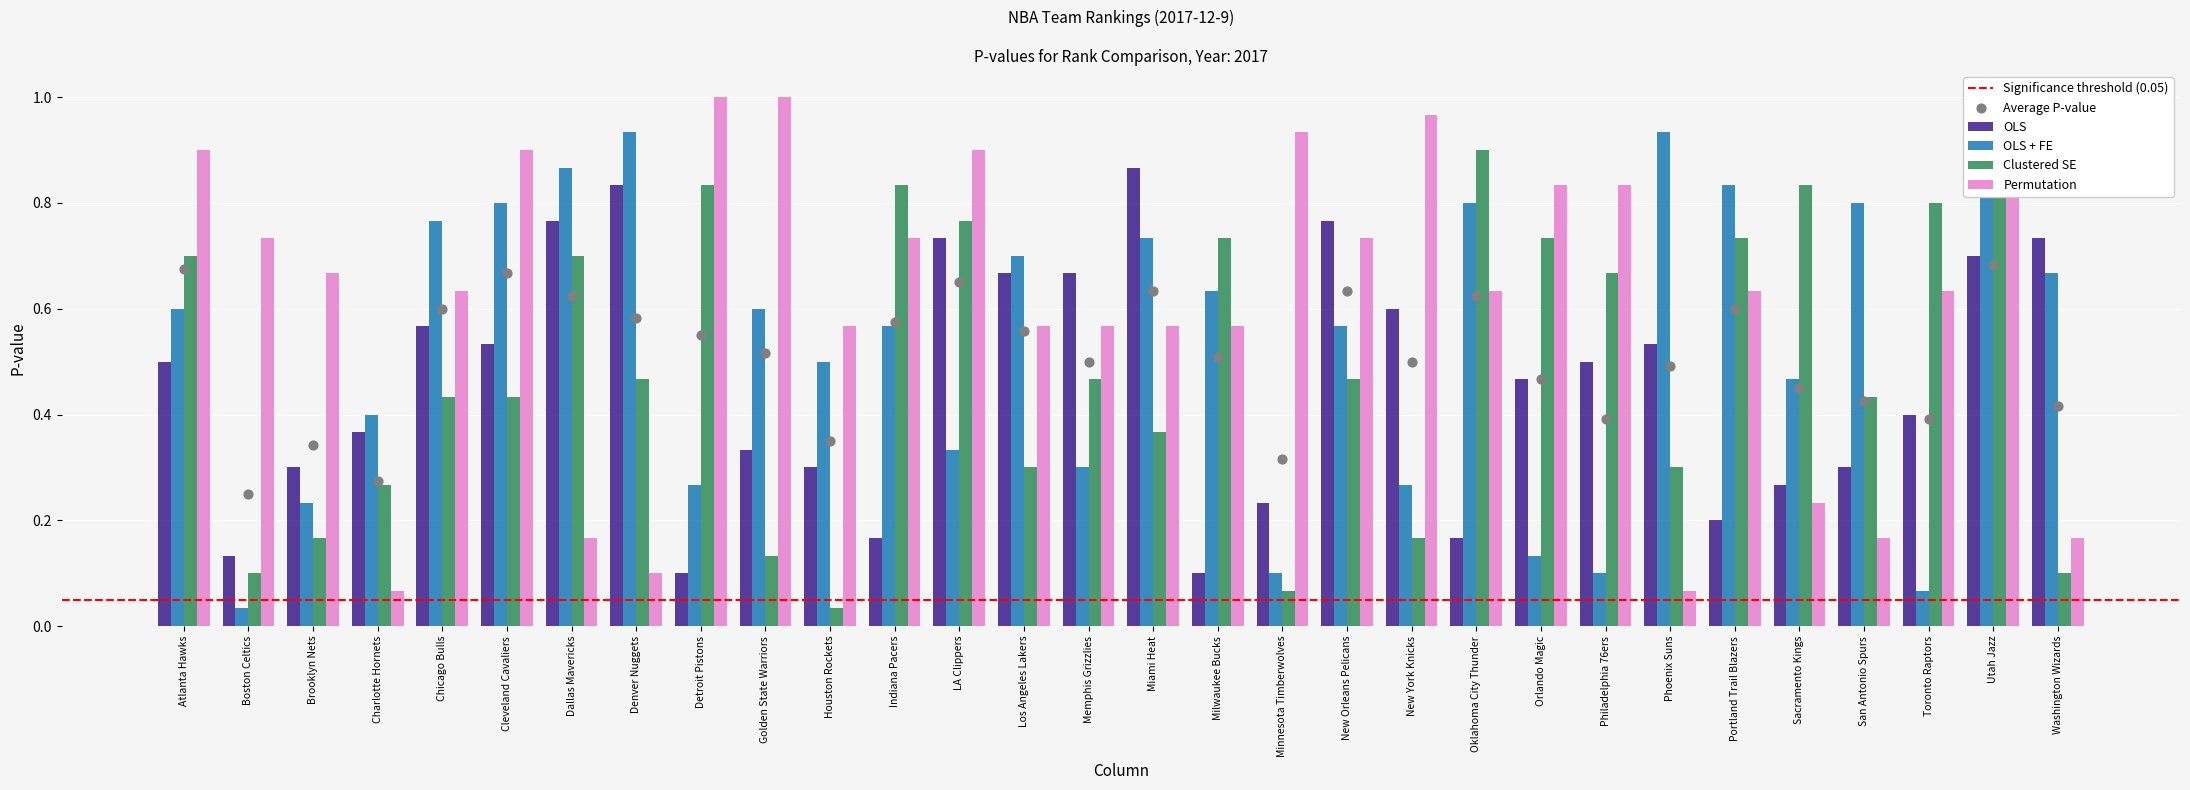

Which series has the largest total across all categories?

Permutation